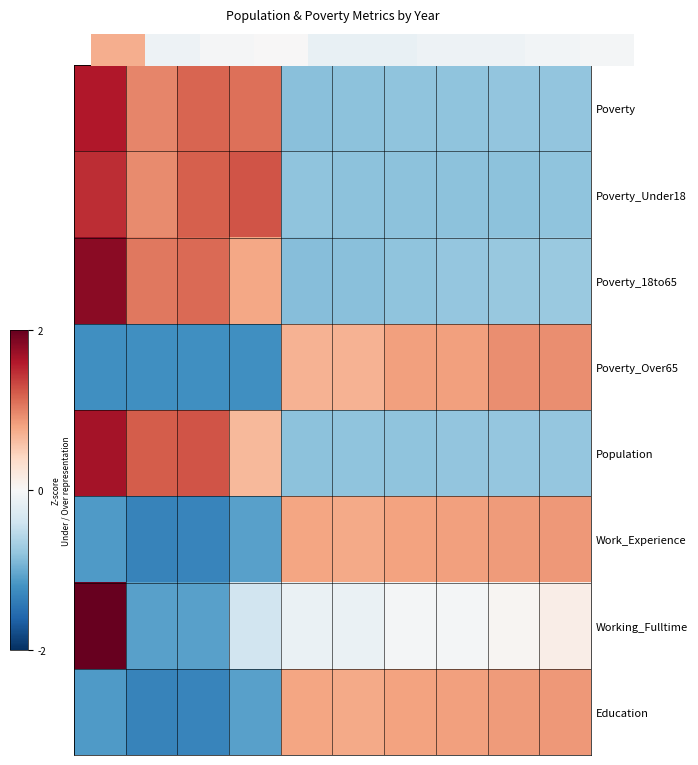

What is the greatest value displayed?

2.7